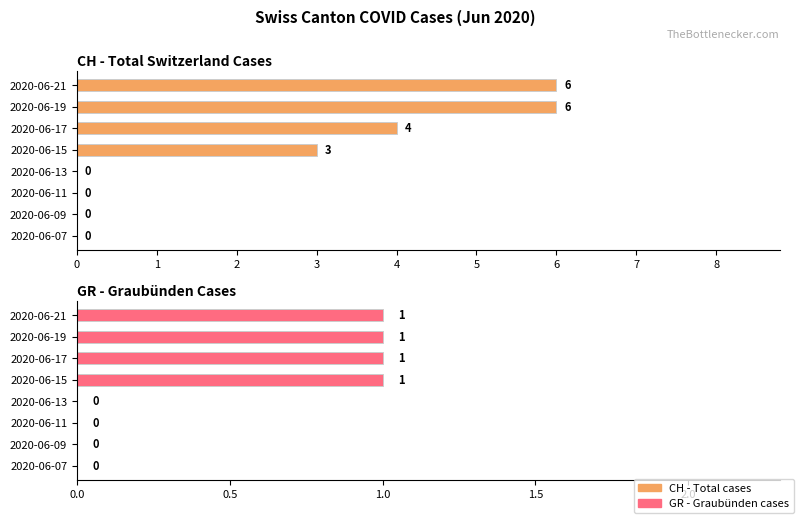

Rank the series by their maximum value, from highest to lowest.

CH (Total cases), GR (Graubünden cases)